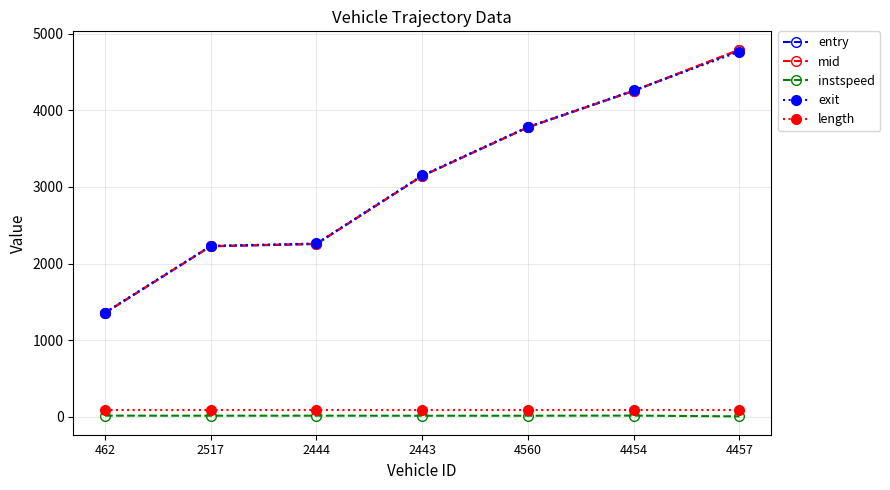

At which label is entry closest to 3071?

2443